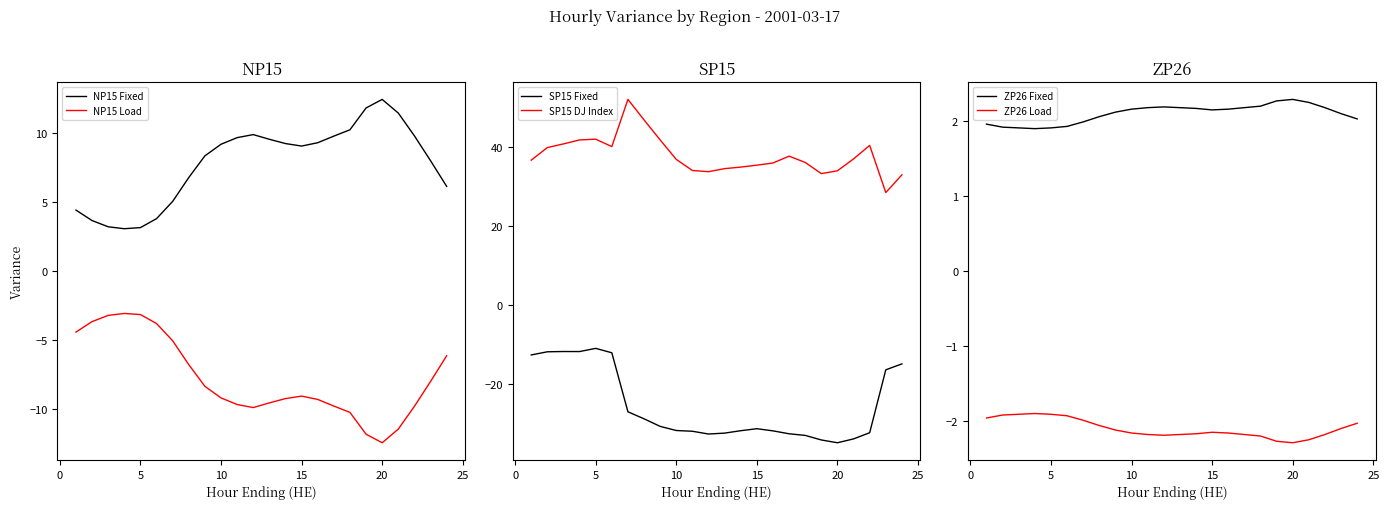

The value of NP15 Load at 10 is -13.9. True or false?

False